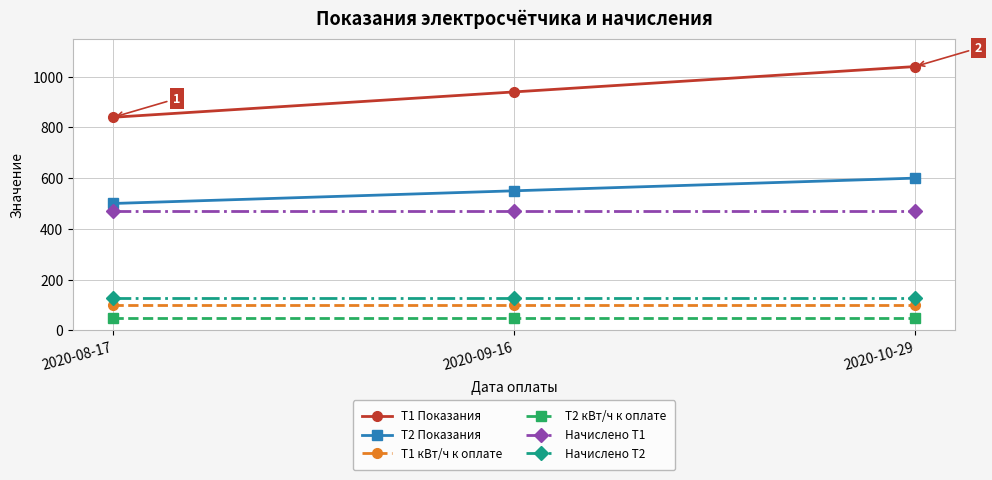

What is the label of the 3rd point from the left?

2020-10-29